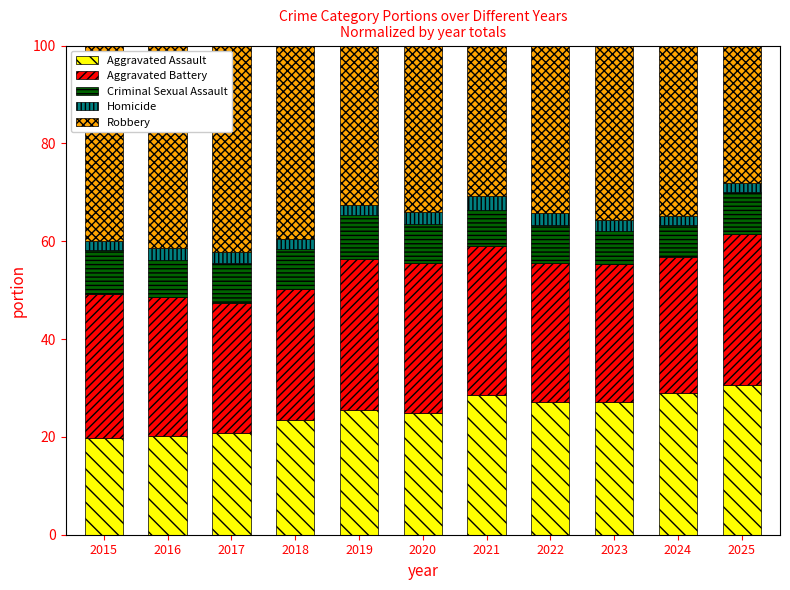

The value of Aggravated Assault at 2015 is 19.7. True or false?

True